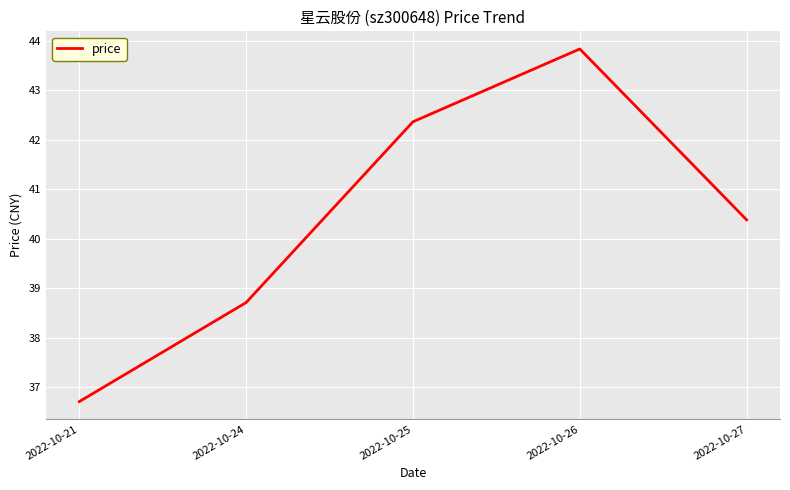

List the labels in order of value, largest first.

2022-10-26, 2022-10-25, 2022-10-27, 2022-10-24, 2022-10-21